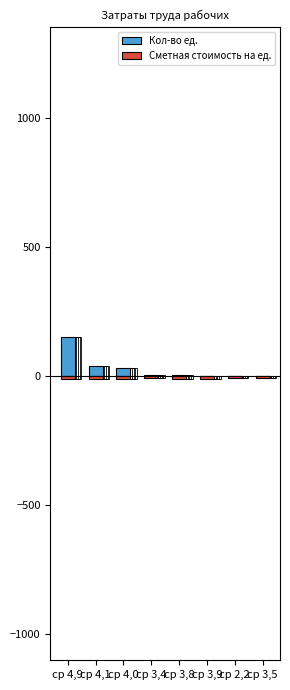

The Сметная стоимость на ед. series shows -4.9 at ср 3,9. True or false?

False